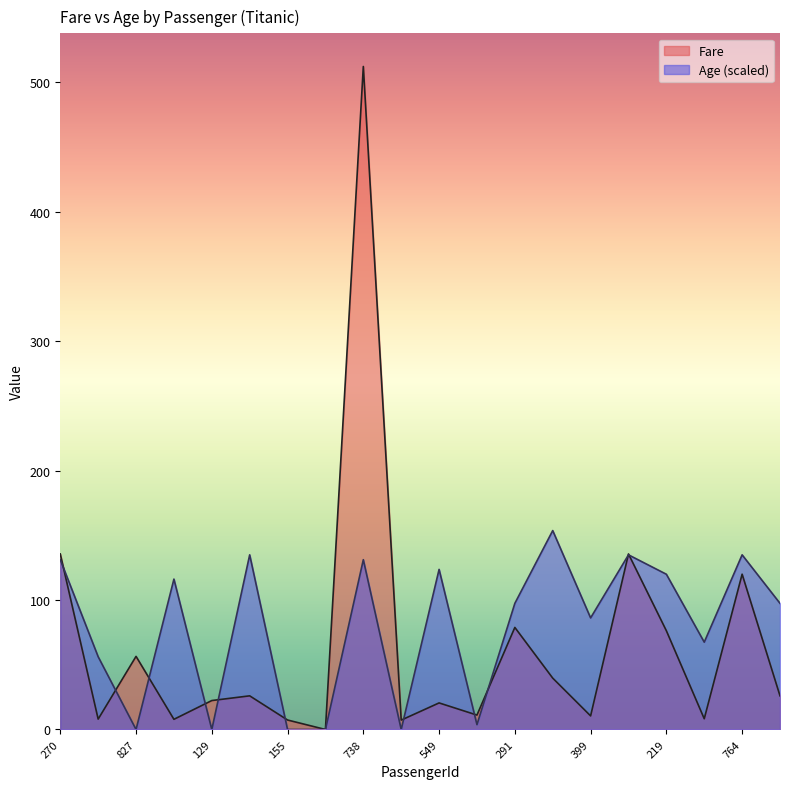

What is the maximum value for Fare?

512.3